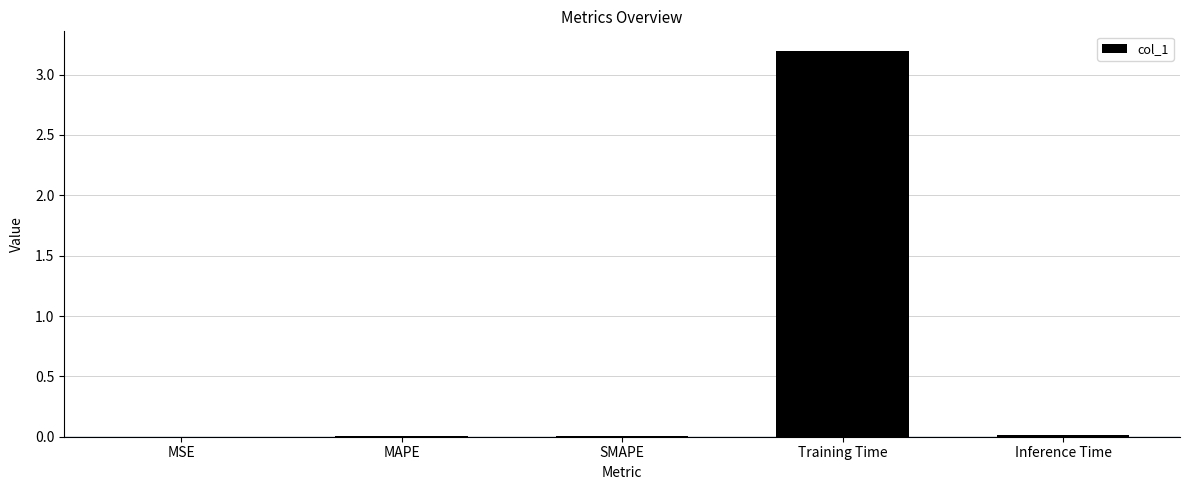

Is it true that the value at Training Time is 3.2?

True